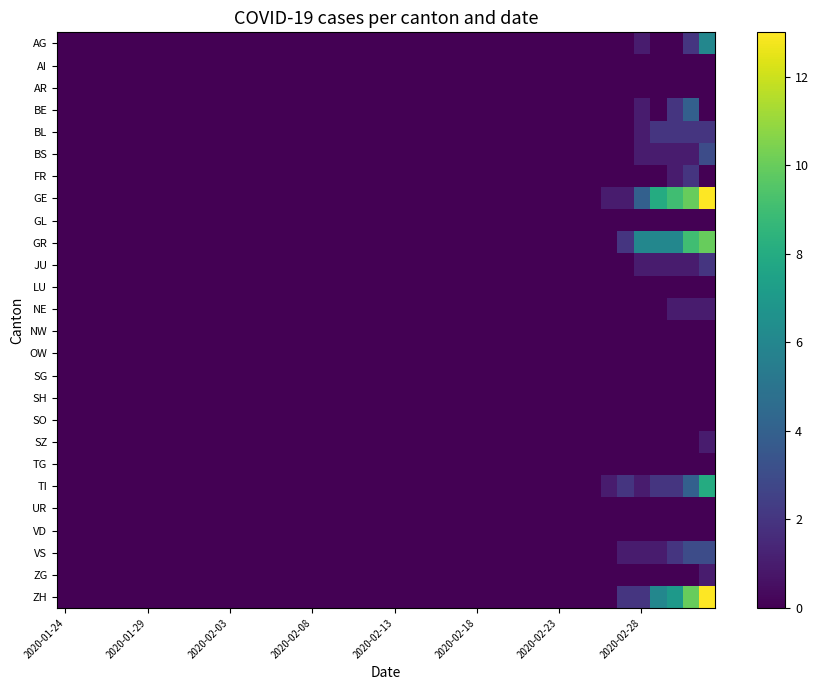

Reading left to right, transcribe all the data shown in this chart.

AG: 0	0	0	0	0	0	0	0	0	0	0	0	0	0	0	0	0	0	0	0	0	0	0	0	0	0	0	0	0	0	0	0	0	0	0	1	0	0	2	6
AI: 0	0	0	0	0	0	0	0	0	0	0	0	0	0	0	0	0	0	0	0	0	0	0	0	0	0	0	0	0	0	0	0	0	0	0	0	0	0	0	0
AR: 0	0	0	0	0	0	0	0	0	0	0	0	0	0	0	0	0	0	0	0	0	0	0	0	0	0	0	0	0	0	0	0	0	0	0	0	0	0	0	0
BE: 0	0	0	0	0	0	0	0	0	0	0	0	0	0	0	0	0	0	0	0	0	0	0	0	0	0	0	0	0	0	0	0	0	0	0	1	0	2	4	0
BL: 0	0	0	0	0	0	0	0	0	0	0	0	0	0	0	0	0	0	0	0	0	0	0	0	0	0	0	0	0	0	0	0	0	0	0	1	2	2	2	2
BS: 0	0	0	0	0	0	0	0	0	0	0	0	0	0	0	0	0	0	0	0	0	0	0	0	0	0	0	0	0	0	0	0	0	0	0	1	1	1	1	3
FR: 0	0	0	0	0	0	0	0	0	0	0	0	0	0	0	0	0	0	0	0	0	0	0	0	0	0	0	0	0	0	0	0	0	0	0	0	0	1	2	0
GE: 0	0	0	0	0	0	0	0	0	0	0	0	0	0	0	0	0	0	0	0	0	0	0	0	0	0	0	0	0	0	0	0	0	1	1	4	8	9	10	13
GL: 0	0	0	0	0	0	0	0	0	0	0	0	0	0	0	0	0	0	0	0	0	0	0	0	0	0	0	0	0	0	0	0	0	0	0	0	0	0	0	0
GR: 0	0	0	0	0	0	0	0	0	0	0	0	0	0	0	0	0	0	0	0	0	0	0	0	0	0	0	0	0	0	0	0	0	0	2	6	6	6	9	10
JU: 0	0	0	0	0	0	0	0	0	0	0	0	0	0	0	0	0	0	0	0	0	0	0	0	0	0	0	0	0	0	0	0	0	0	0	1	1	1	1	2
LU: 0	0	0	0	0	0	0	0	0	0	0	0	0	0	0	0	0	0	0	0	0	0	0	0	0	0	0	0	0	0	0	0	0	0	0	0	0	0	0	0
NE: 0	0	0	0	0	0	0	0	0	0	0	0	0	0	0	0	0	0	0	0	0	0	0	0	0	0	0	0	0	0	0	0	0	0	0	0	0	1	1	1
NW: 0	0	0	0	0	0	0	0	0	0	0	0	0	0	0	0	0	0	0	0	0	0	0	0	0	0	0	0	0	0	0	0	0	0	0	0	0	0	0	0
OW: 0	0	0	0	0	0	0	0	0	0	0	0	0	0	0	0	0	0	0	0	0	0	0	0	0	0	0	0	0	0	0	0	0	0	0	0	0	0	0	0
SG: 0	0	0	0	0	0	0	0	0	0	0	0	0	0	0	0	0	0	0	0	0	0	0	0	0	0	0	0	0	0	0	0	0	0	0	0	0	0	0	0
SH: 0	0	0	0	0	0	0	0	0	0	0	0	0	0	0	0	0	0	0	0	0	0	0	0	0	0	0	0	0	0	0	0	0	0	0	0	0	0	0	0
SO: 0	0	0	0	0	0	0	0	0	0	0	0	0	0	0	0	0	0	0	0	0	0	0	0	0	0	0	0	0	0	0	0	0	0	0	0	0	0	0	0
SZ: 0	0	0	0	0	0	0	0	0	0	0	0	0	0	0	0	0	0	0	0	0	0	0	0	0	0	0	0	0	0	0	0	0	0	0	0	0	0	0	1
TG: 0	0	0	0	0	0	0	0	0	0	0	0	0	0	0	0	0	0	0	0	0	0	0	0	0	0	0	0	0	0	0	0	0	0	0	0	0	0	0	0
TI: 0	0	0	0	0	0	0	0	0	0	0	0	0	0	0	0	0	0	0	0	0	0	0	0	0	0	0	0	0	0	0	0	0	1	2	1	2	2	4	8
UR: 0	0	0	0	0	0	0	0	0	0	0	0	0	0	0	0	0	0	0	0	0	0	0	0	0	0	0	0	0	0	0	0	0	0	0	0	0	0	0	0
VD: 0	0	0	0	0	0	0	0	0	0	0	0	0	0	0	0	0	0	0	0	0	0	0	0	0	0	0	0	0	0	0	0	0	0	0	0	0	0	0	0
VS: 0	0	0	0	0	0	0	0	0	0	0	0	0	0	0	0	0	0	0	0	0	0	0	0	0	0	0	0	0	0	0	0	0	0	1	1	1	2	3	3
ZG: 0	0	0	0	0	0	0	0	0	0	0	0	0	0	0	0	0	0	0	0	0	0	0	0	0	0	0	0	0	0	0	0	0	0	0	0	0	0	0	1
ZH: 0	0	0	0	0	0	0	0	0	0	0	0	0	0	0	0	0	0	0	0	0	0	0	0	0	0	0	0	0	0	0	0	0	0	2	2	6	7	10	13